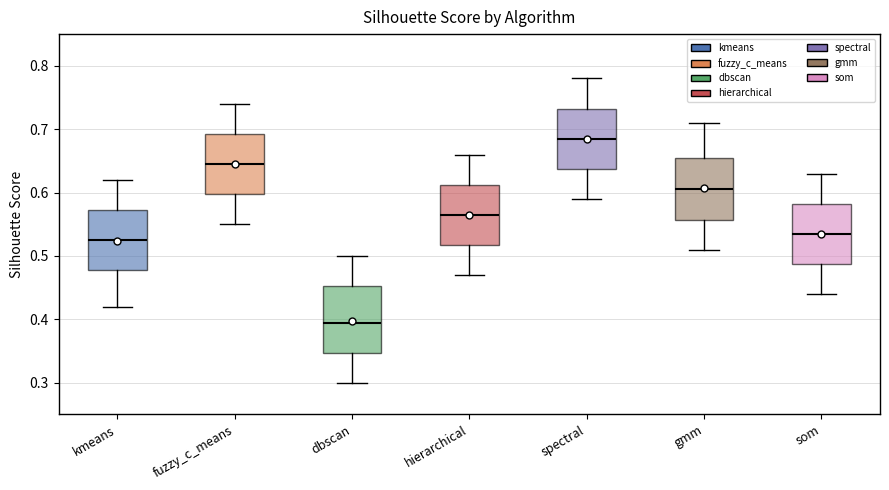

Where is the upper edge of the box for gmm on the y-axis? The values are not printed on the chart, so give them approximately, as read against the axis.

0.66